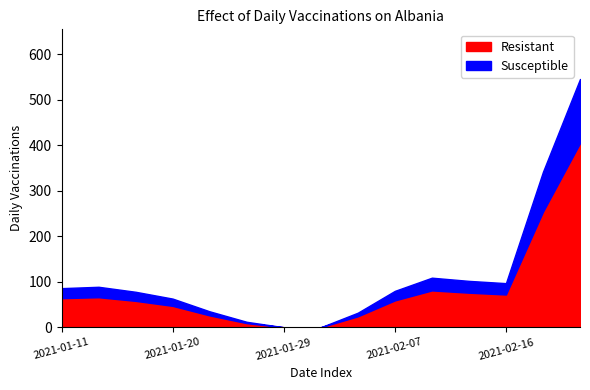

Reading left to right, extract all data points from this chart.

Resistant: 2021-01-11=64	2021-01-14=66	2021-01-17=58	2021-01-20=47	2021-01-23=26	2021-01-26=9	2021-01-29=0	2021-02-01=0	2021-02-04=24	2021-02-07=59	2021-02-10=81	2021-02-13=76	2021-02-16=72	2021-02-18=254	2021-02-19=405
Susceptible: 2021-01-11=22	2021-01-14=23	2021-01-17=20	2021-01-20=16	2021-01-23=9	2021-01-26=3	2021-01-29=0	2021-02-01=0	2021-02-04=8	2021-02-07=21	2021-02-10=28	2021-02-13=26	2021-02-16=25	2021-02-18=88	2021-02-19=141